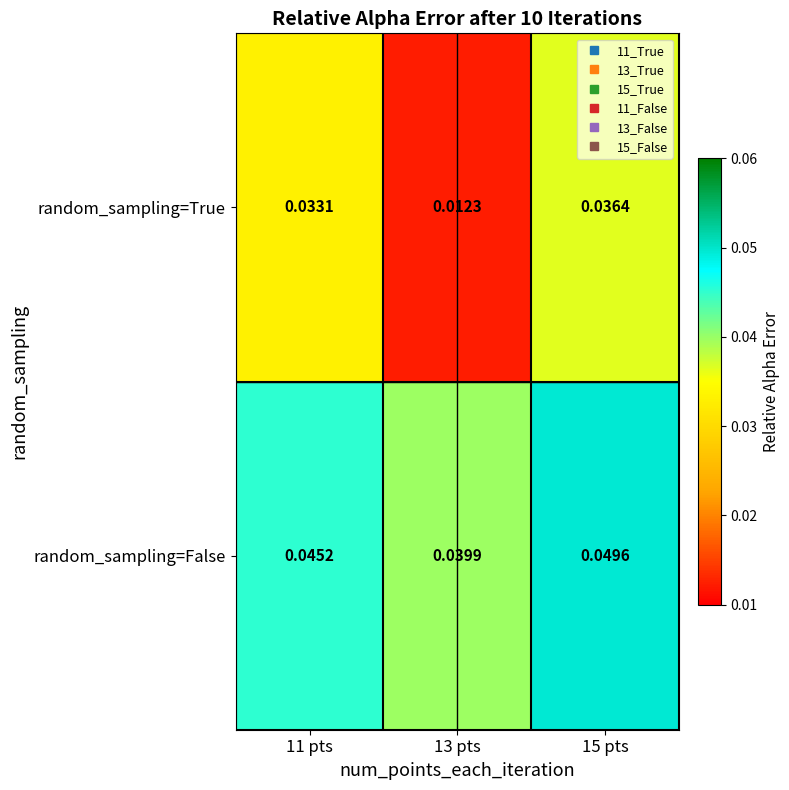

Rank the series by their average value, from highest to lowest.

random_sampling=False, random_sampling=True